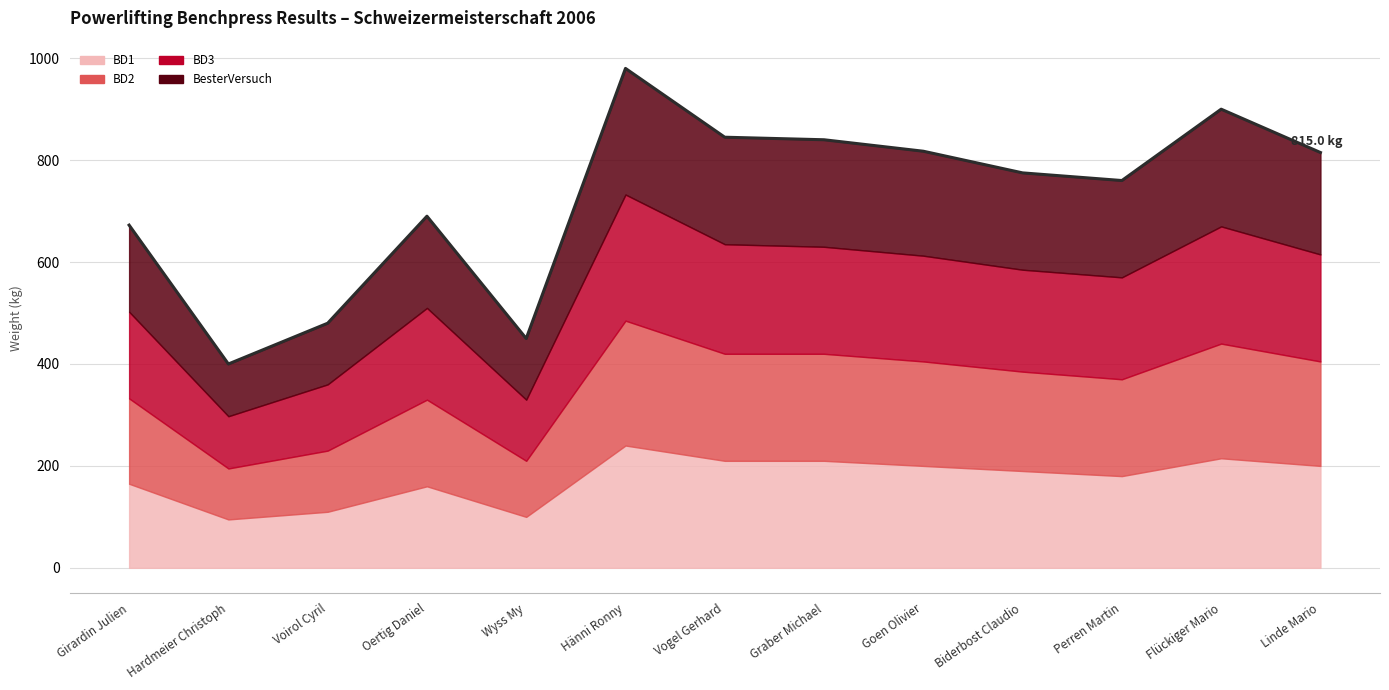

What is the sum of all values?

9425.0